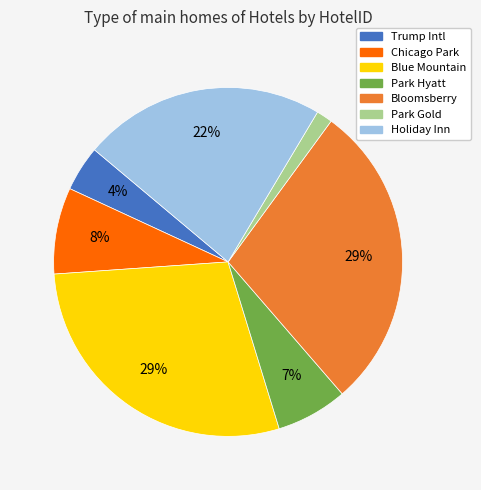

What is the smallest slice in the pie chart?

Park Gold